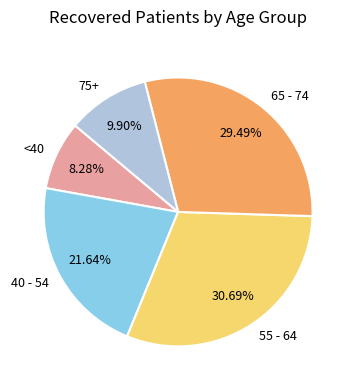

Between 65 - 74 and 55 - 64, which is larger?

55 - 64